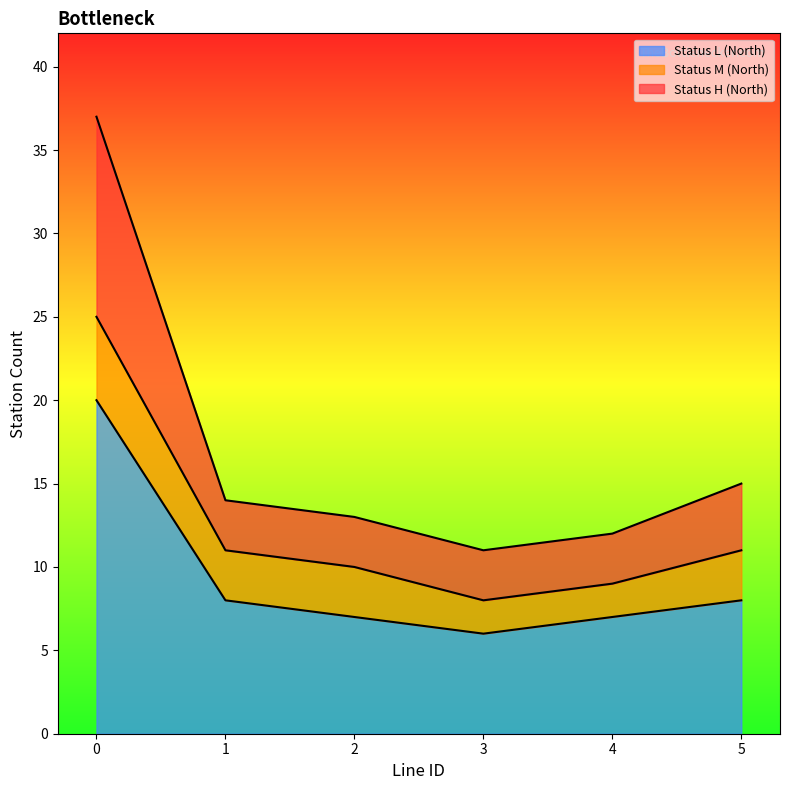

Is it true that Status L (North) equals 7 at 2?

True